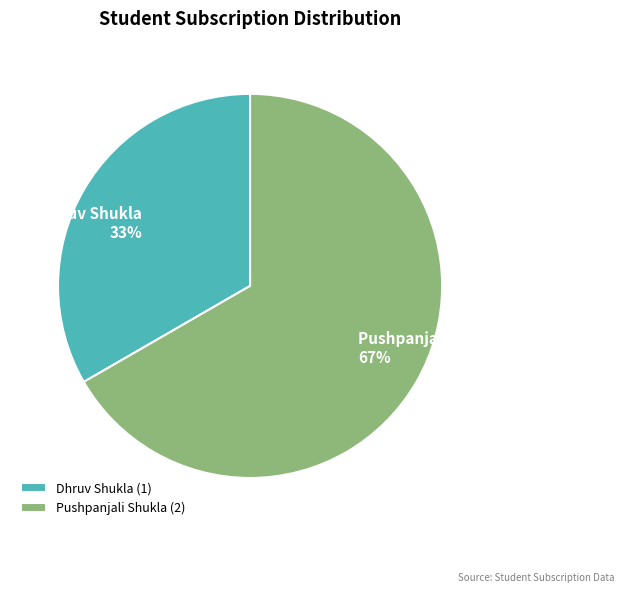

Which has a higher value, Pushpanjali Shukla or Dhruv Shukla?

Pushpanjali Shukla